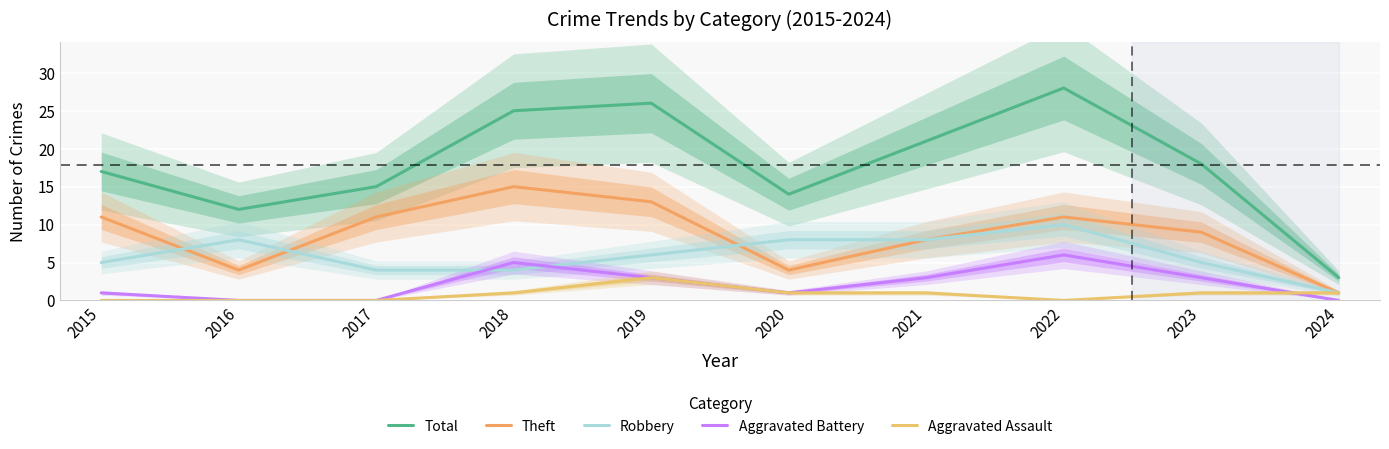

Count the number of categories in the chart.

10